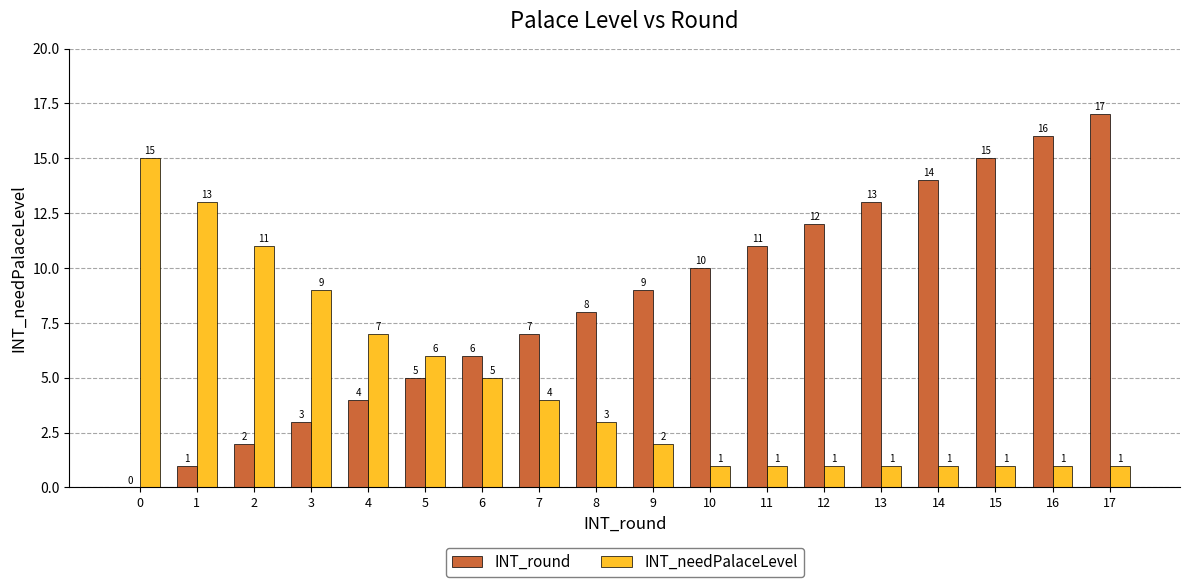

What is the total value across all series at 9?

11